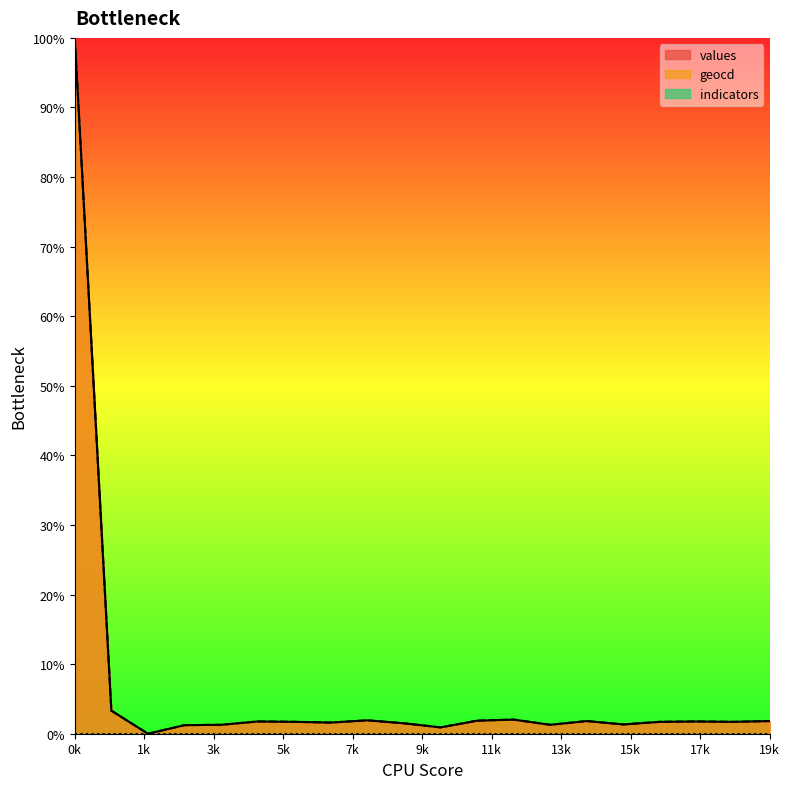

At which category is the sum across all series the highest?

0k